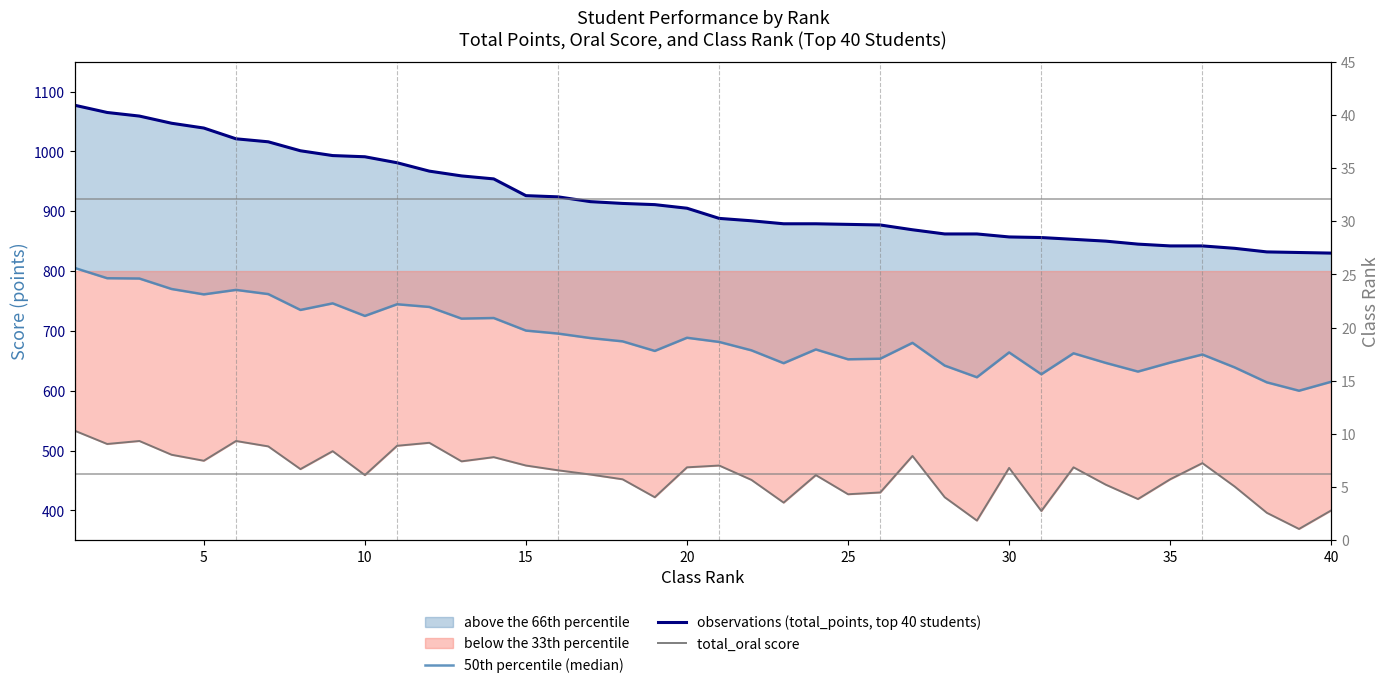

What is the difference between the second highest and second lowest values in the observations (total_points, top 40 students) series?

234.0